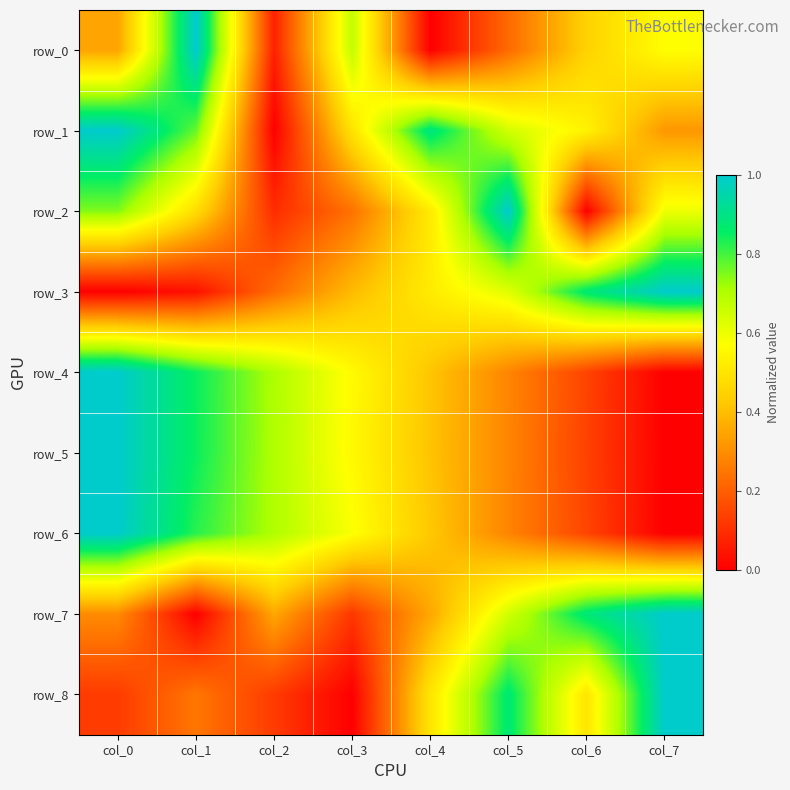

What is the average value of the row_3 series?

0.5